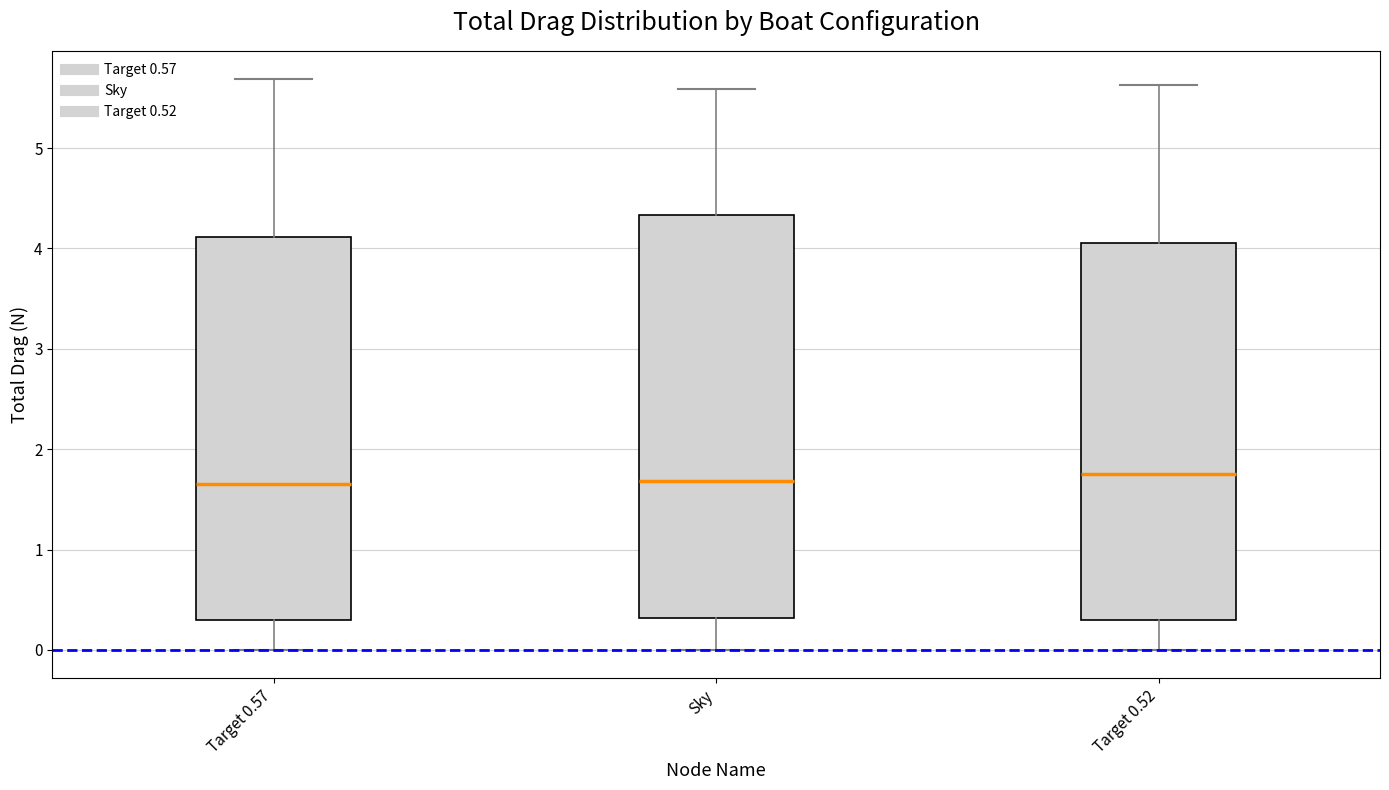

Where does the lower whisker of the box for Target 0.52 end on the y-axis? The values are not printed on the chart, so give them approximately, as read against the axis.

0.0